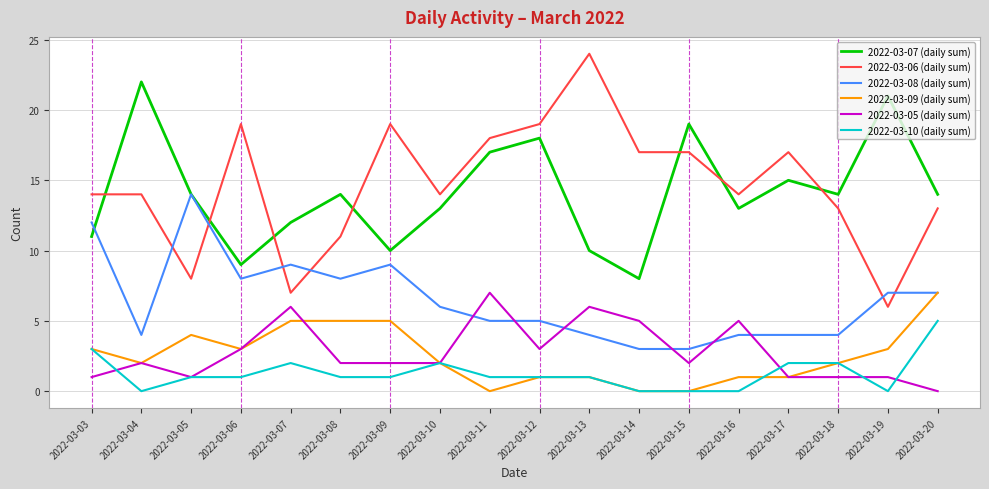

Which series has the largest total across all categories?

2022-03-06 (daily sum)